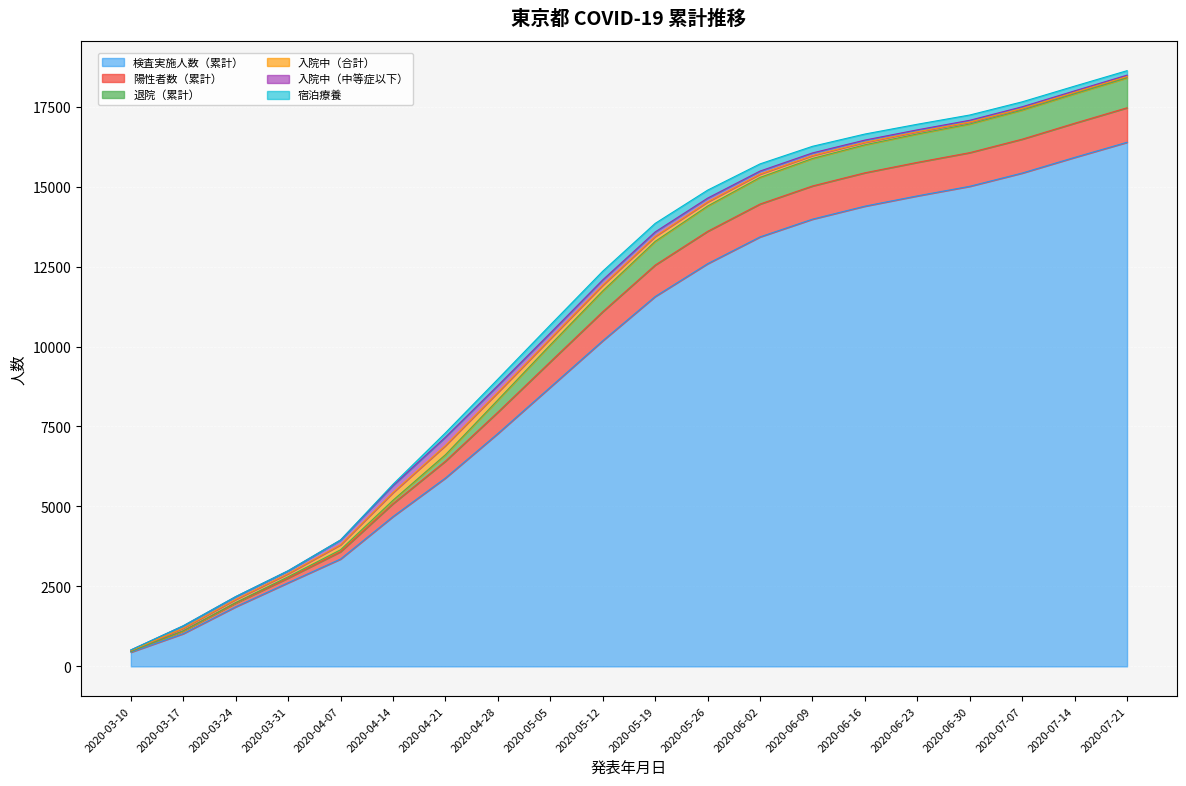

What is the minimum value for 検査実施人数（累計）?

444